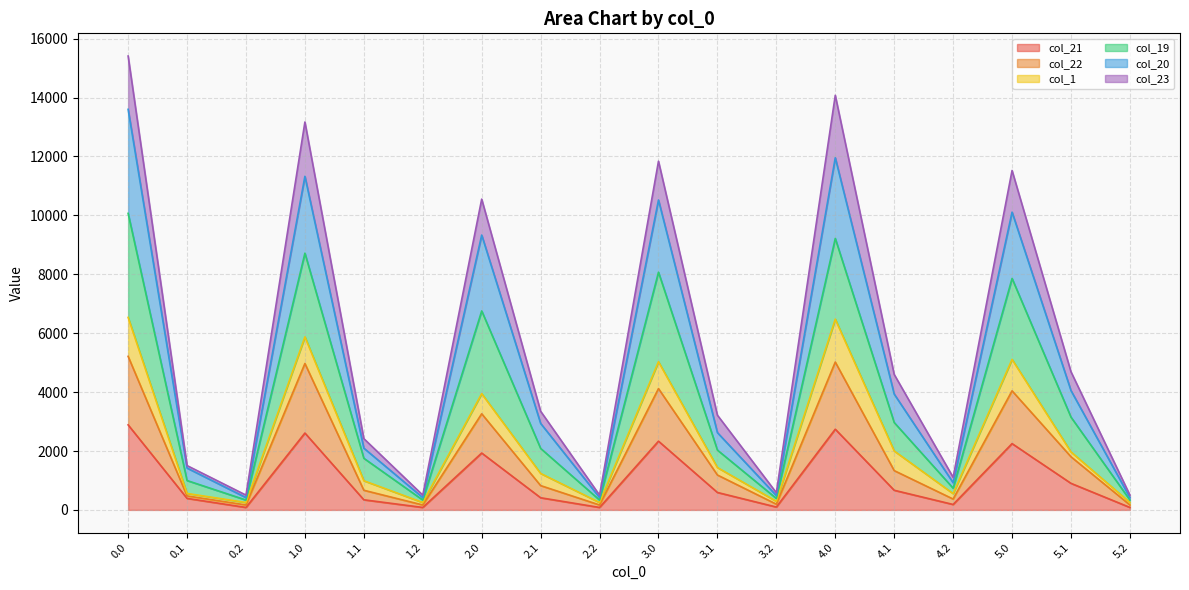

Is it true that col_20 equals 9017.7 at 4.0?

False